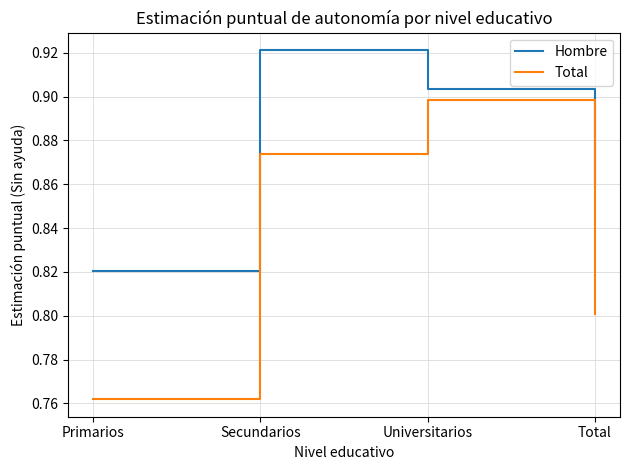

Which series has the largest total across all categories?

Hombre